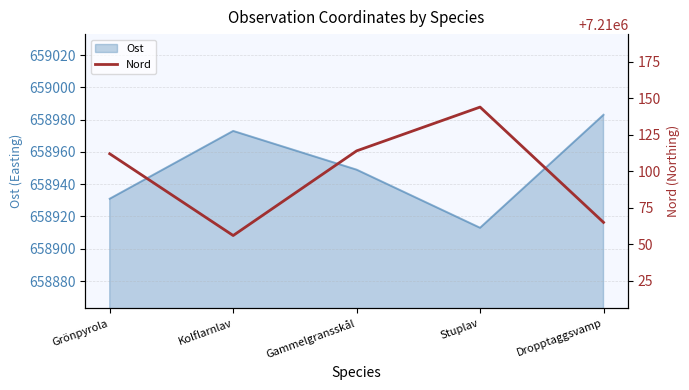

Reading left to right, what are all the values shown in this chart?

7210112	7210056	7210114	7210144	7210065